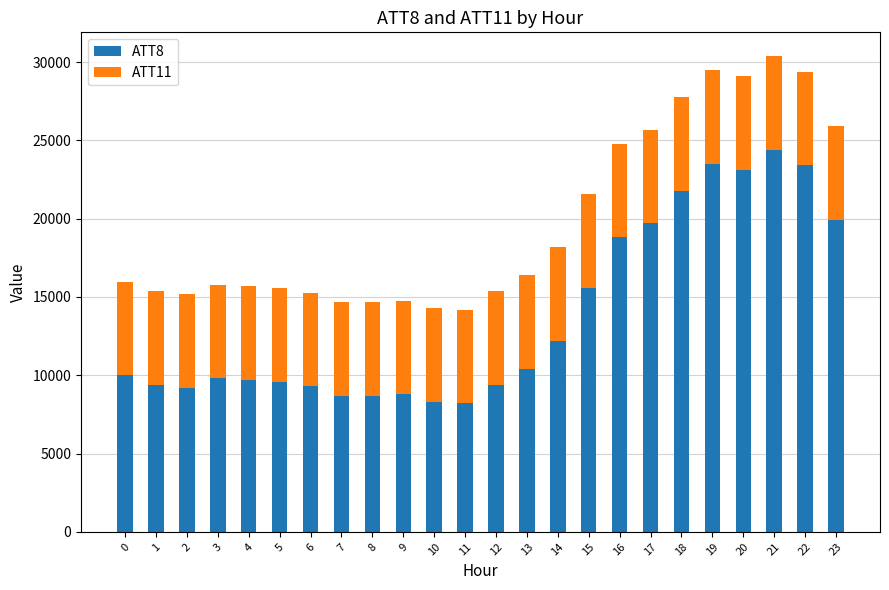

What are all the series names shown in the legend?

ATT8, ATT11